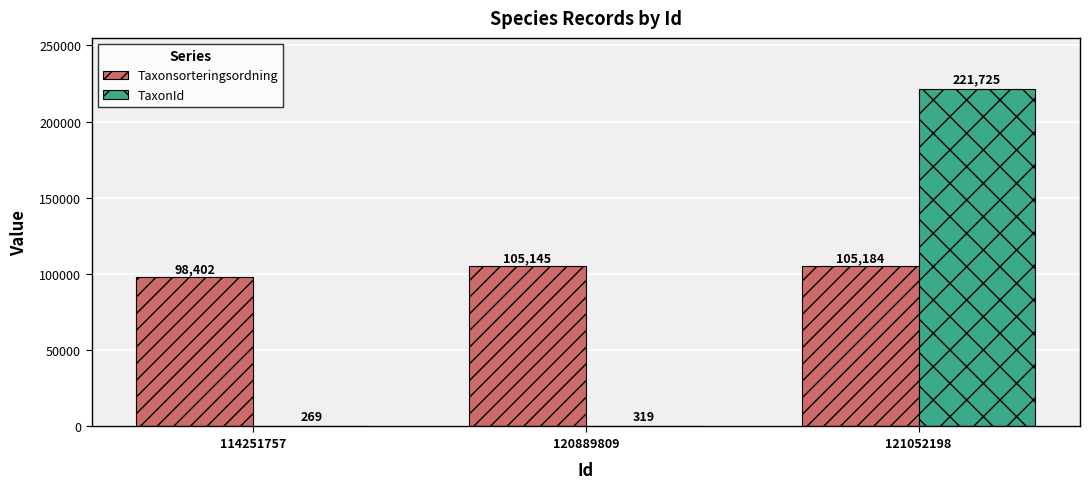

How many groups of bars are there?

3